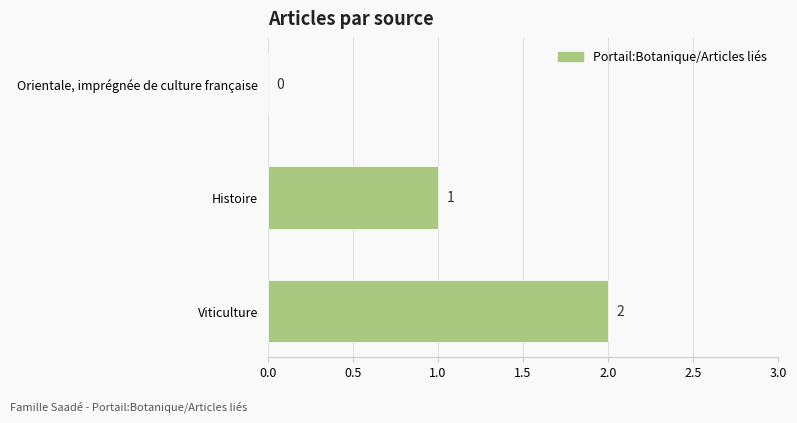

Count the number of categories in the chart.

3